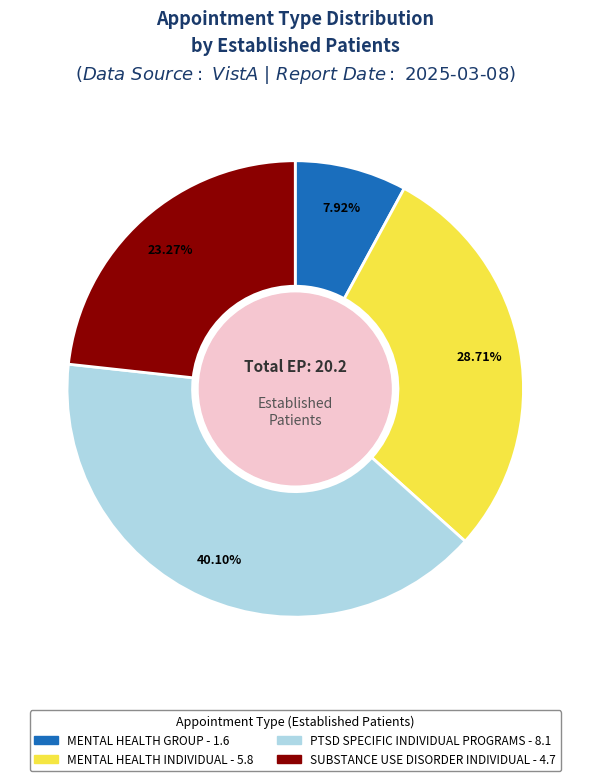

Does any single category account for the majority?

No